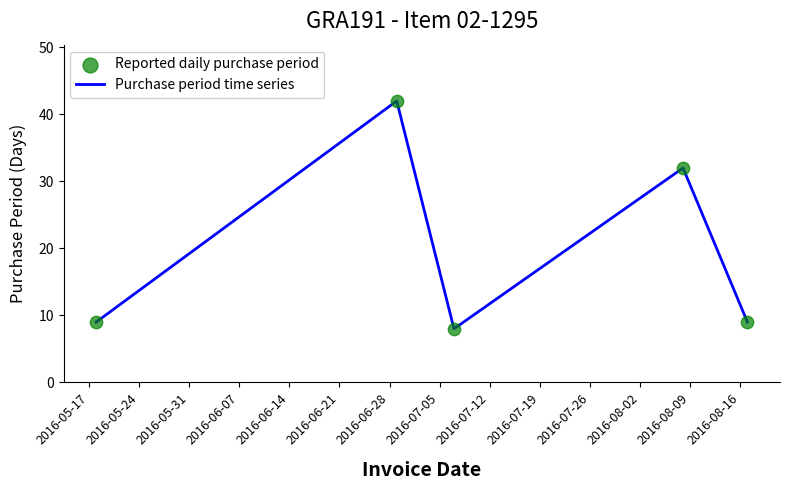

What is the maximum value shown in the chart?

42